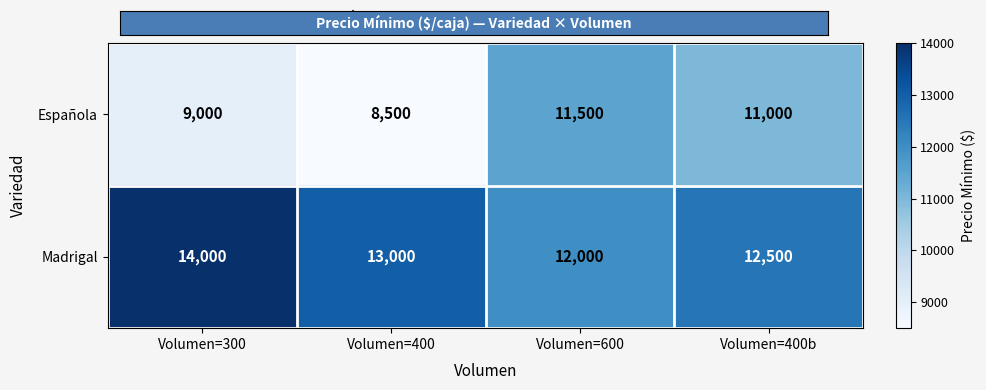

What is the maximum value shown in the chart?

14000